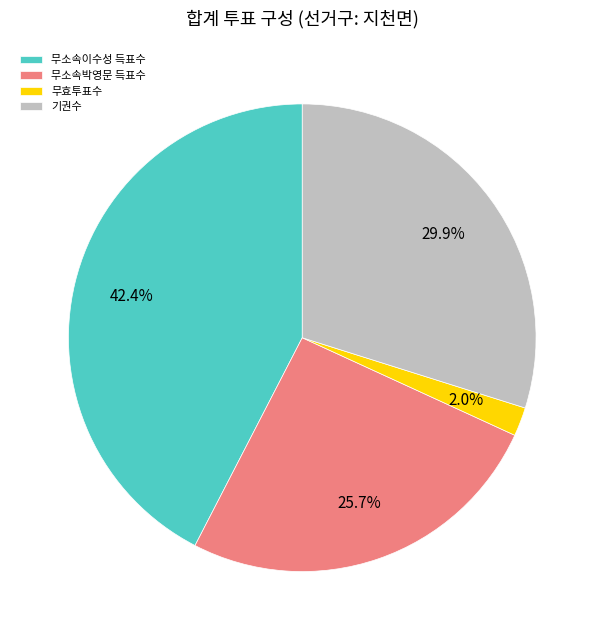

What portion of the pie excludes 무효투표수?

98.0%